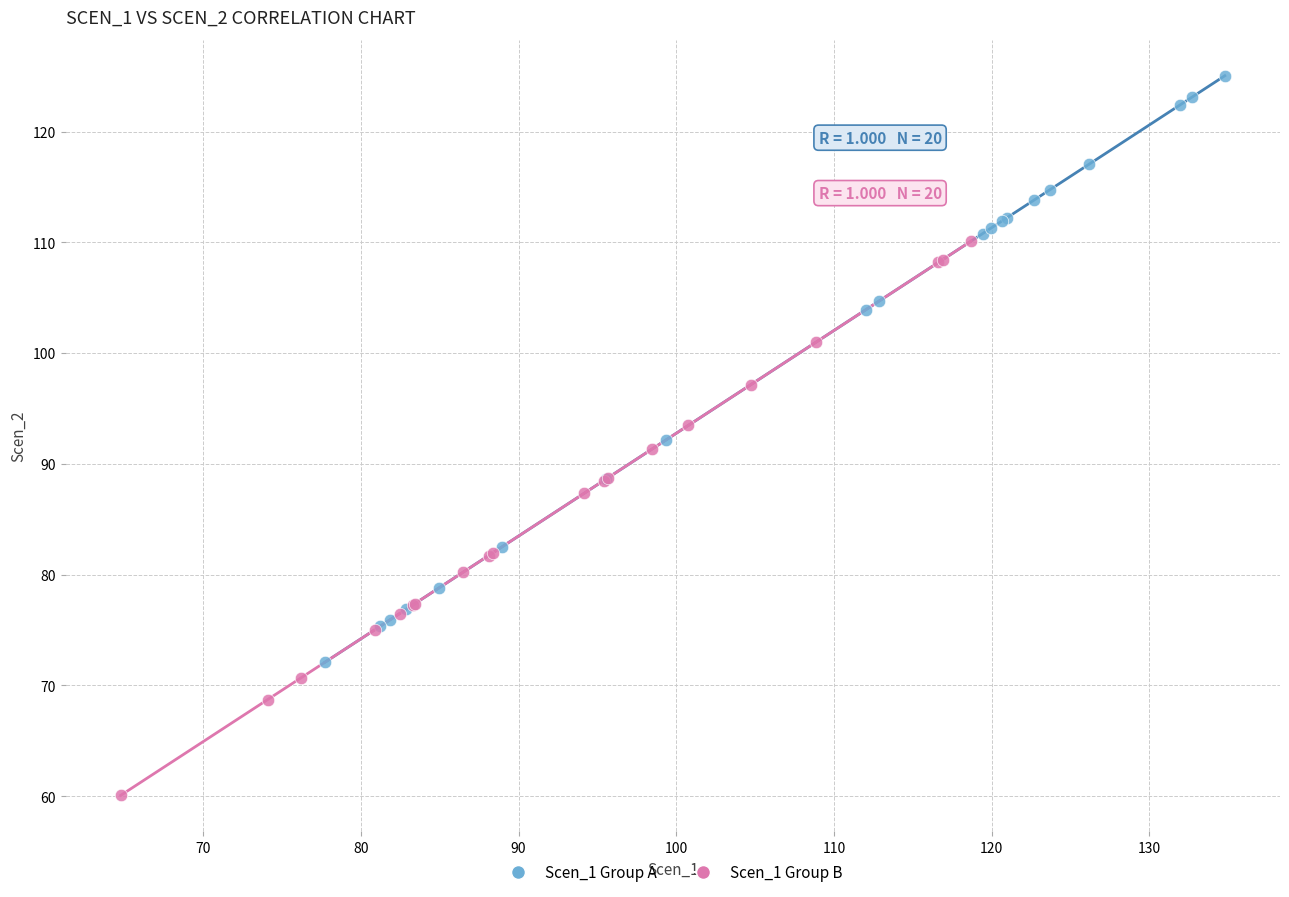

Which series contains the lowest Y value?

Scen_1 Group B